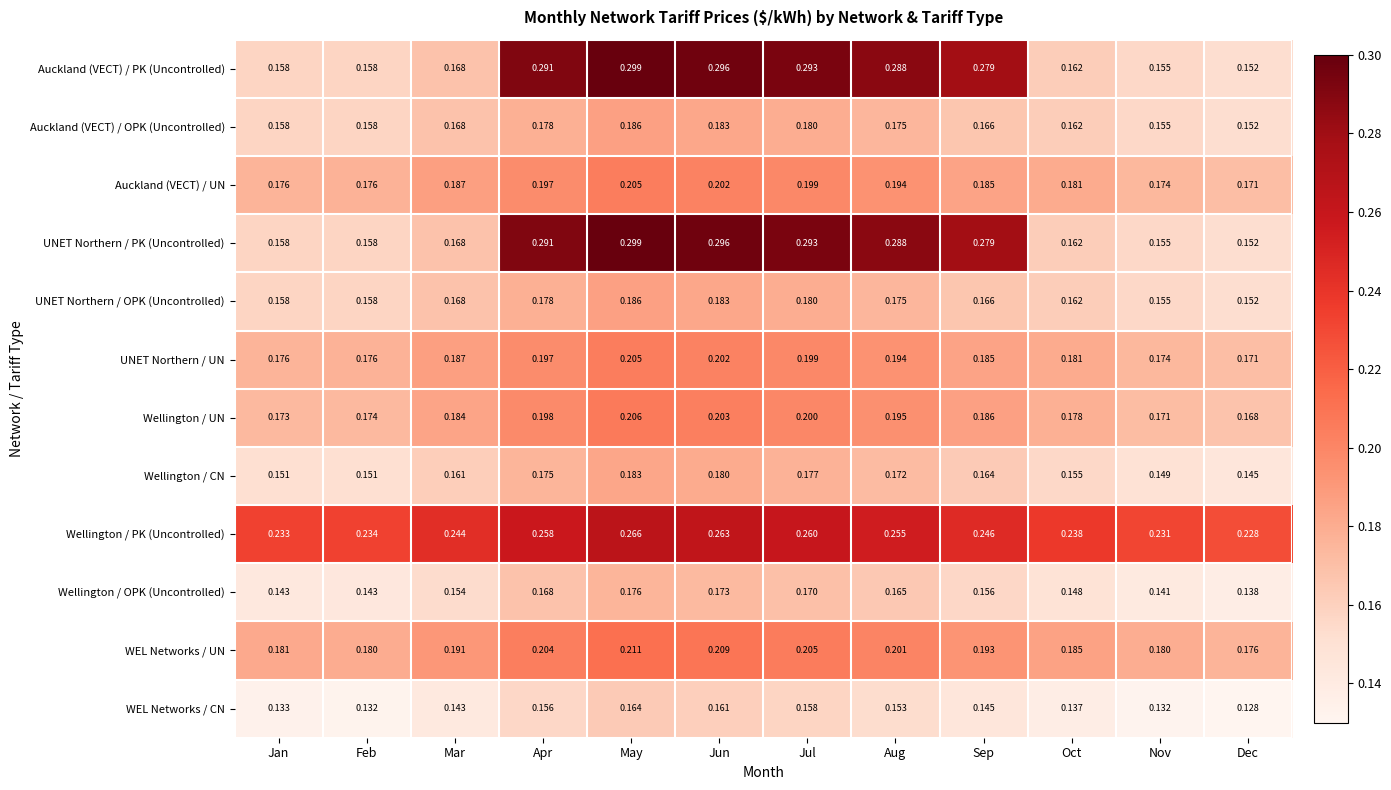

At which category is the sum across all series the highest?

May